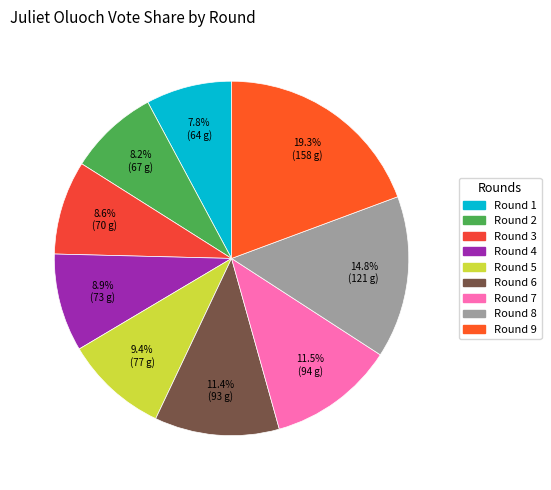

How many slices are in this pie chart?

9